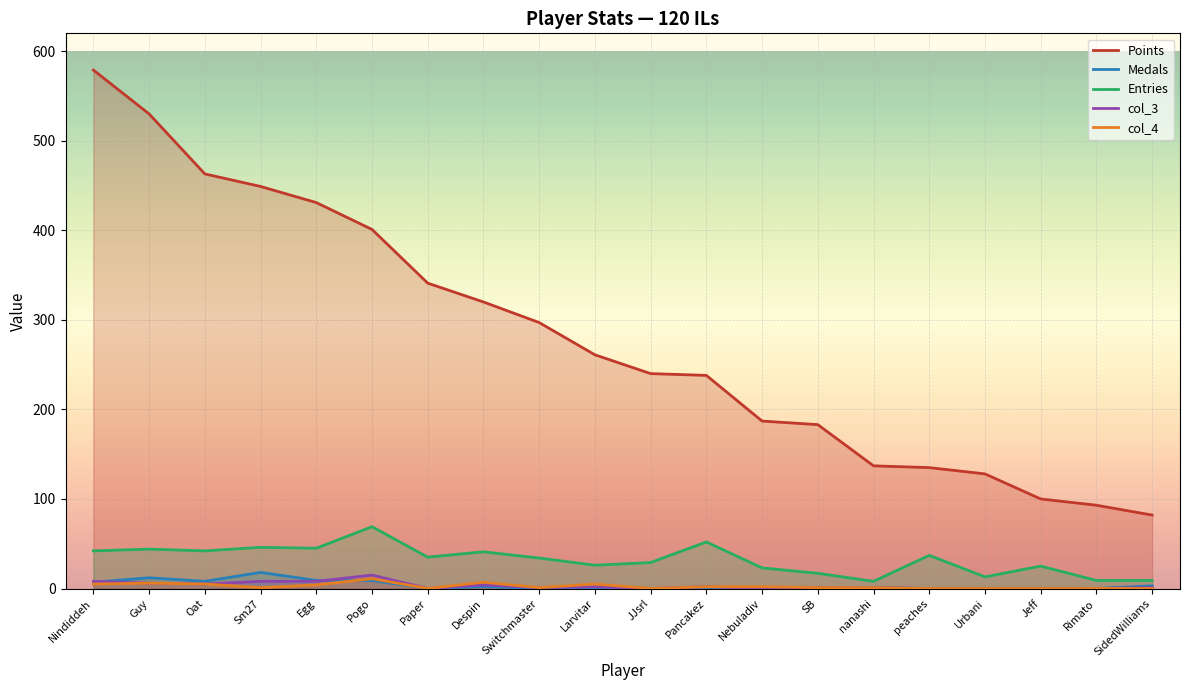

Count the number of data series in this chart.

5